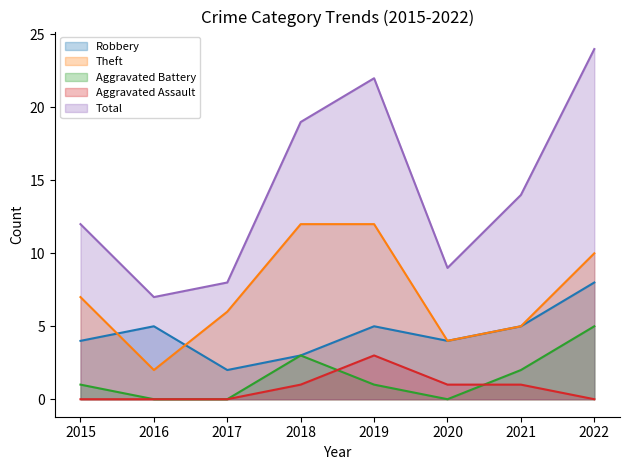

What is the difference between the maximum and second lowest values in the Aggravated Battery series?

5